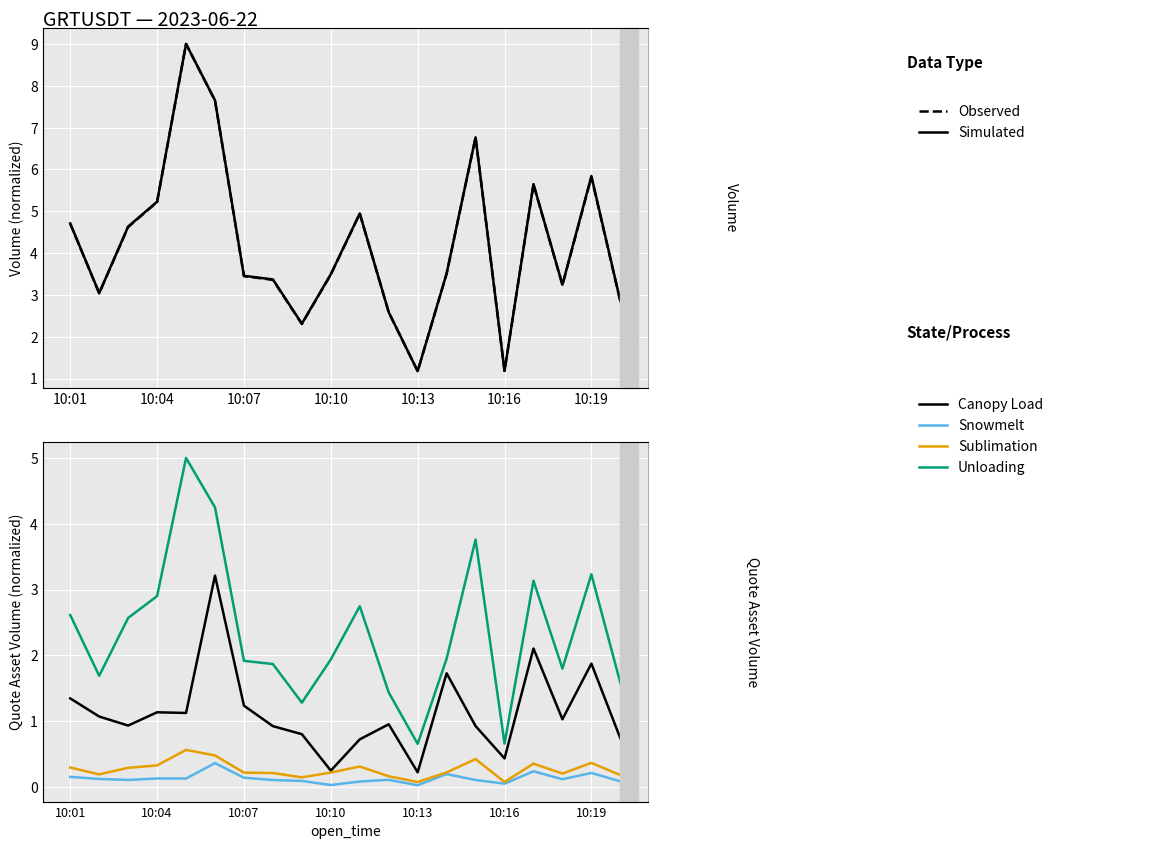

Reading left to right, transcribe all the data shown in this chart.

Observed: 4.7	3.0	4.6	5.2	9.0	7.6	3.4	3.4	2.3	3.5	4.9	2.6	1.2	3.5	6.8	1.2	5.6	3.2	5.8	2.8
Simulated: 4.7	3.0	4.6	5.2	9.0	7.7	3.5	3.4	2.3	3.5	4.9	2.6	1.2	3.5	6.8	1.2	5.6	3.2	5.8	2.9
Canopy Load: 1.3	1.1	0.9	1.1	1.1	3.2	1.2	0.9	0.8	0.2	0.7	1.0	0.2	1.7	0.9	0.4	2.1	1.0	1.9	0.7
Snowmelt: 0.2	0.1	0.1	0.1	0.1	0.4	0.1	0.1	0.1	0.0	0.1	0.1	0.0	0.2	0.1	0.0	0.2	0.1	0.2	0.1
Sublimation: 0.3	0.2	0.3	0.3	0.6	0.5	0.2	0.2	0.1	0.2	0.3	0.2	0.1	0.2	0.4	0.1	0.4	0.2	0.4	0.2
Unloading: 2.6	1.7	2.6	2.9	5.0	4.2	1.9	1.9	1.3	1.9	2.7	1.4	0.7	1.9	3.8	0.7	3.1	1.8	3.2	1.6